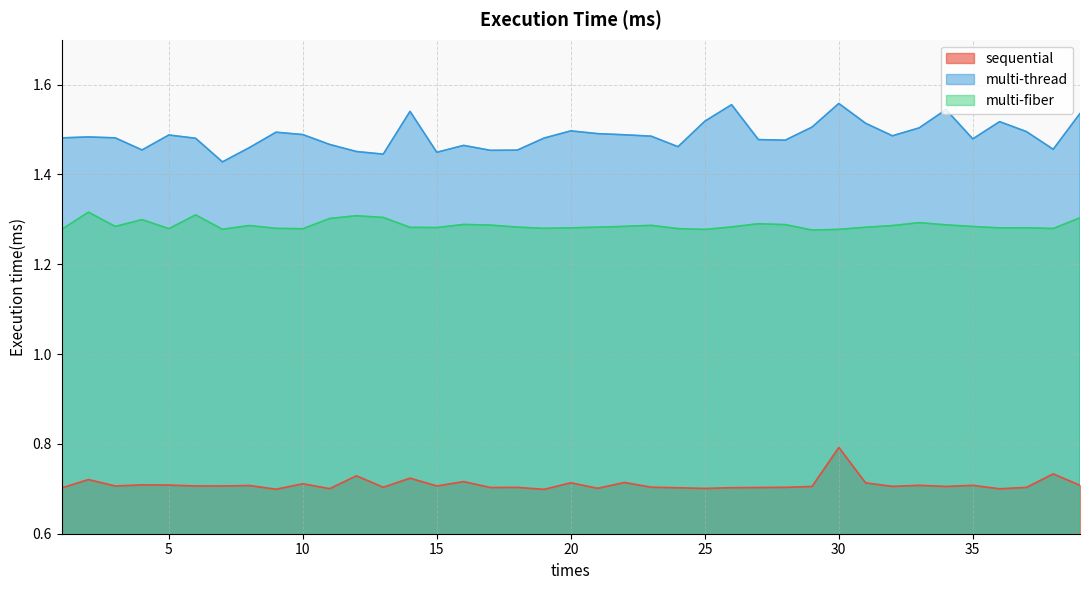

Reading left to right, extract all data points from this chart.

sequential: 1=0.7	2=0.7	3=0.7	4=0.7	5=0.7	6=0.7	7=0.7	8=0.7	9=0.7	10=0.7	11=0.7	12=0.7	13=0.7	14=0.7	15=0.7	16=0.7	17=0.7	18=0.7	19=0.7	20=0.7	21=0.7	22=0.7	23=0.7	24=0.7	25=0.7	26=0.7	27=0.7	28=0.7	29=0.7	30=0.8	31=0.7	32=0.7	33=0.7	34=0.7	35=0.7	36=0.7	37=0.7	38=0.7	39=0.7
multi-thread: 1=1.5	2=1.5	3=1.5	4=1.5	5=1.5	6=1.5	7=1.4	8=1.5	9=1.5	10=1.5	11=1.5	12=1.5	13=1.4	14=1.5	15=1.4	16=1.5	17=1.5	18=1.5	19=1.5	20=1.5	21=1.5	22=1.5	23=1.5	24=1.5	25=1.5	26=1.6	27=1.5	28=1.5	29=1.5	30=1.6	31=1.5	32=1.5	33=1.5	34=1.5	35=1.5	36=1.5	37=1.5	38=1.5	39=1.5
multi-fiber: 1=1.3	2=1.3	3=1.3	4=1.3	5=1.3	6=1.3	7=1.3	8=1.3	9=1.3	10=1.3	11=1.3	12=1.3	13=1.3	14=1.3	15=1.3	16=1.3	17=1.3	18=1.3	19=1.3	20=1.3	21=1.3	22=1.3	23=1.3	24=1.3	25=1.3	26=1.3	27=1.3	28=1.3	29=1.3	30=1.3	31=1.3	32=1.3	33=1.3	34=1.3	35=1.3	36=1.3	37=1.3	38=1.3	39=1.3